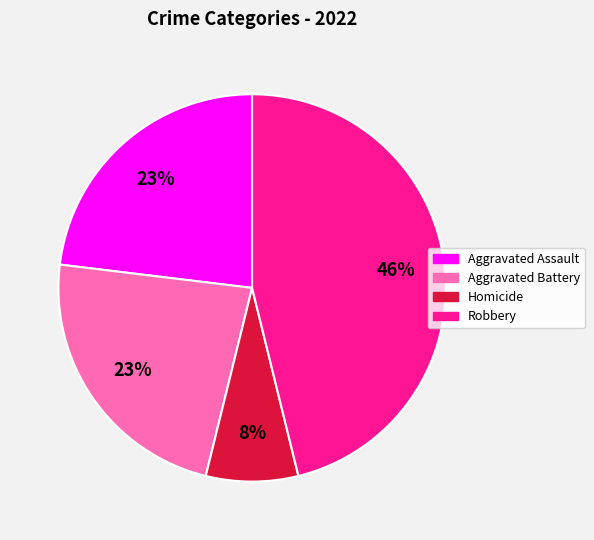

How many segments does this pie chart have?

4